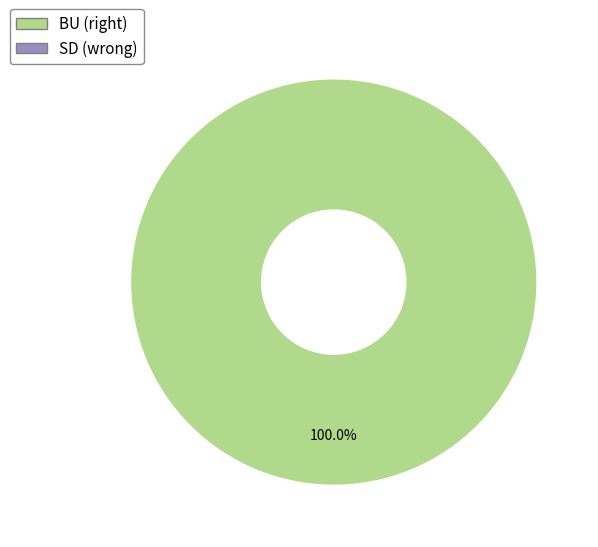

Is there a majority slice in this chart?

Yes